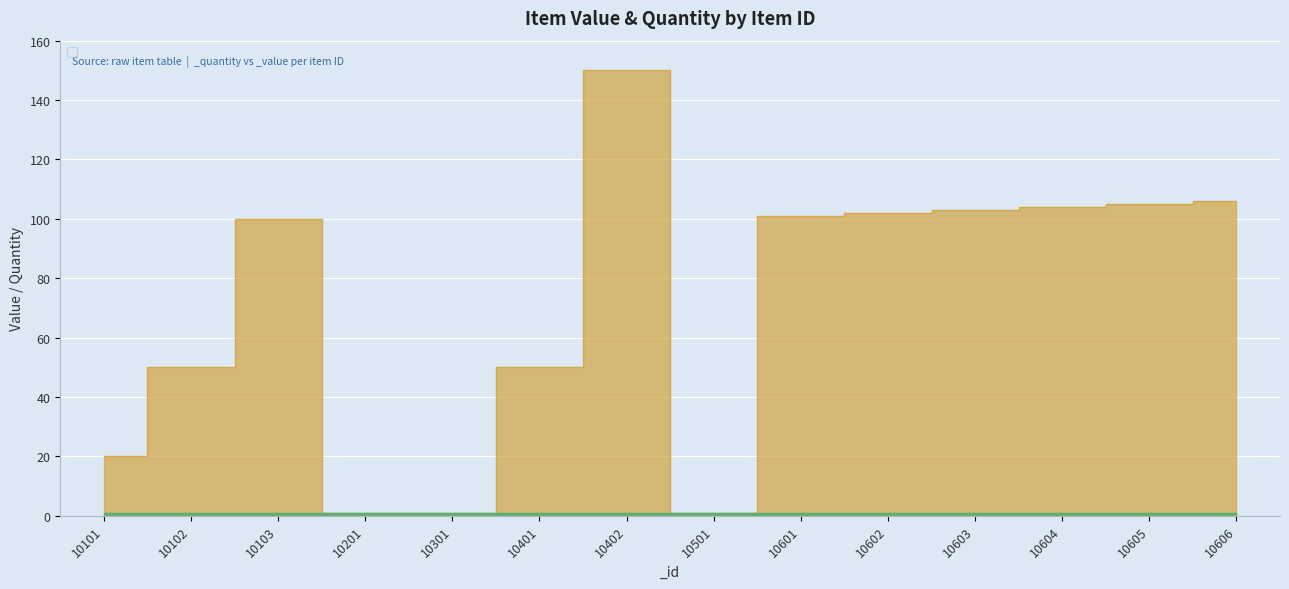

The chart shows a value of 20 at 10101. True or false?

True